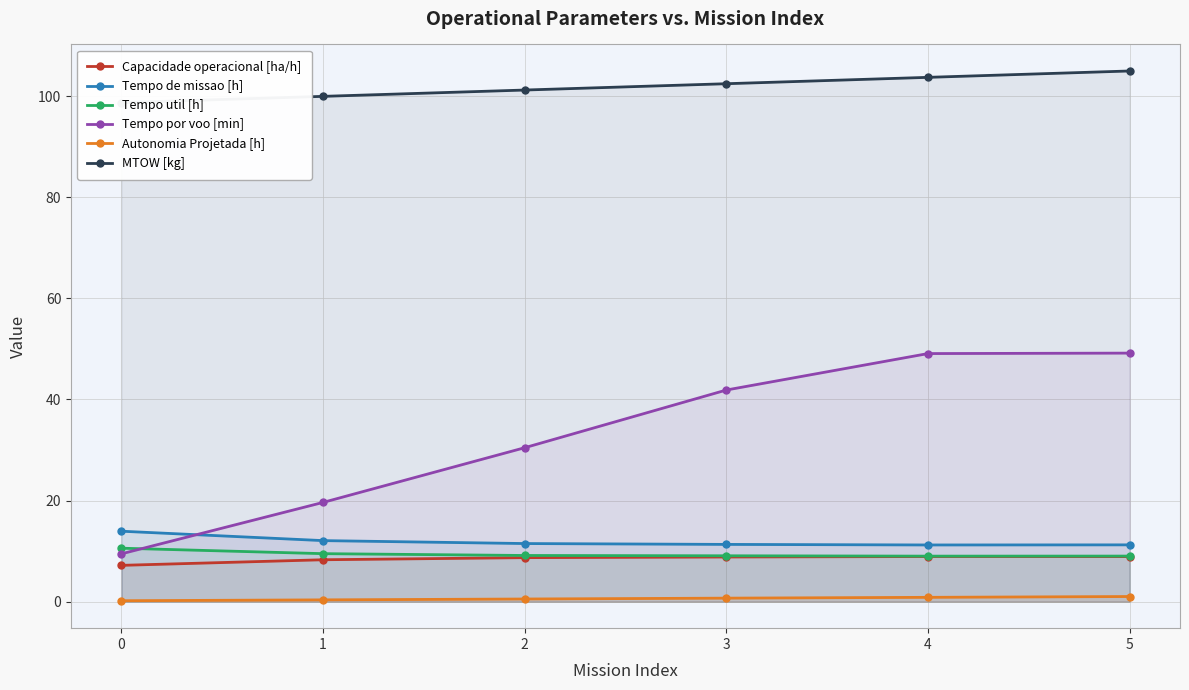

Which series has the largest range (max minus min)?

Tempo por voo [min]